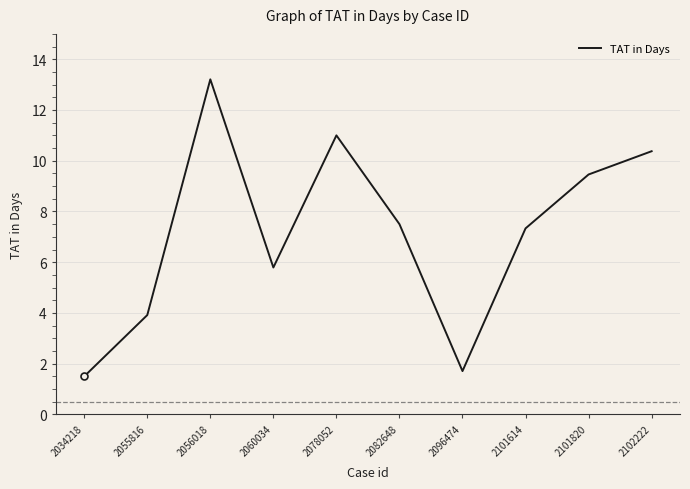

What is the maximum value shown in the chart?

13.2